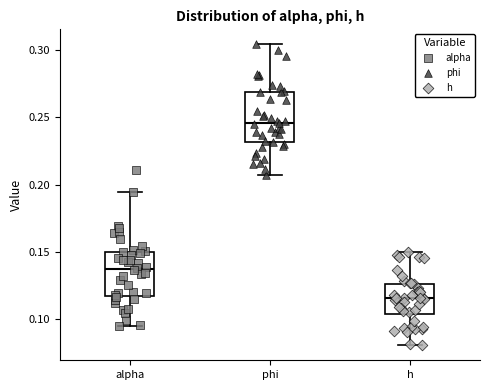

Which box's median line is the highest?

phi